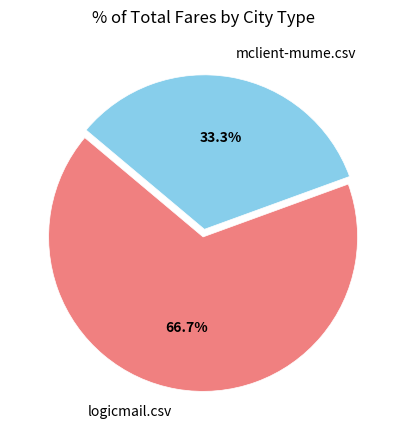

How many slices are in this pie chart?

2